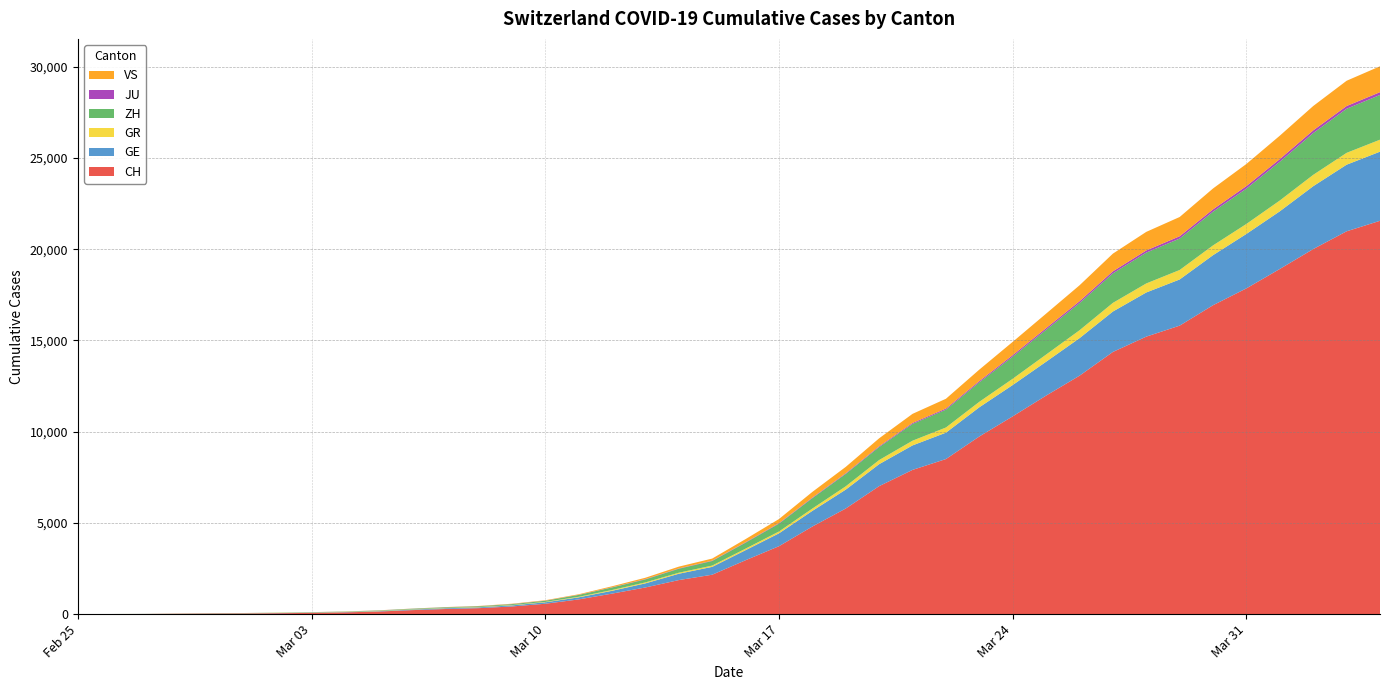

Reading left to right, list all the values displayed in this chart.

CH: 0	4	8	20	30	36	50	69	97	142	219	280	327	419	569	806	1124	1461	1866	2160	2954	3722	4801	5788	7014	7904	8498	9735	10838	11975	13064	14367	15207	15809	16928	17852	18915	20005	20978	21554
GE: 0	1	1	5	9	10	11	14	16	20	30	43	45	60	79	113	154	225	347	430	551	705	857	1035	1204	1342	1445	1600	1717	1856	2057	2215	2419	2530	2743	2984	3160	3445	3650	3788
GR: 0	2	2	6	6	6	9	9	12	14	16	17	18	18	22	31	43	53	56	71	84	101	128	182	226	258	284	300	343	393	433	474	495	519	535	547	592	622	649	657
ZH: 0	0	2	2	6	7	10	13	15	23	29	34	40	49	62	101	140	163	218	250	326	429	568	679	711	919	978	1067	1213	1357	1489	1616	1690	1722	1848	1936	2125	2289	2417	2450
JU: 0	0	1	1	1	1	1	2	2	4	4	5	5	7	7	7	12	17	18	19	25	29	32	36	44	54	61	69	82	92	100	114	119	127	128	140	145	149	149	154
VS: 0	0	0	1	1	2	3	3	4	5	6	7	12	17	22	30	53	76	98	115	172	225	312	349	436	498	535	628	728	793	874	968	1017	1055	1144	1211	1282	1334	1385	1418